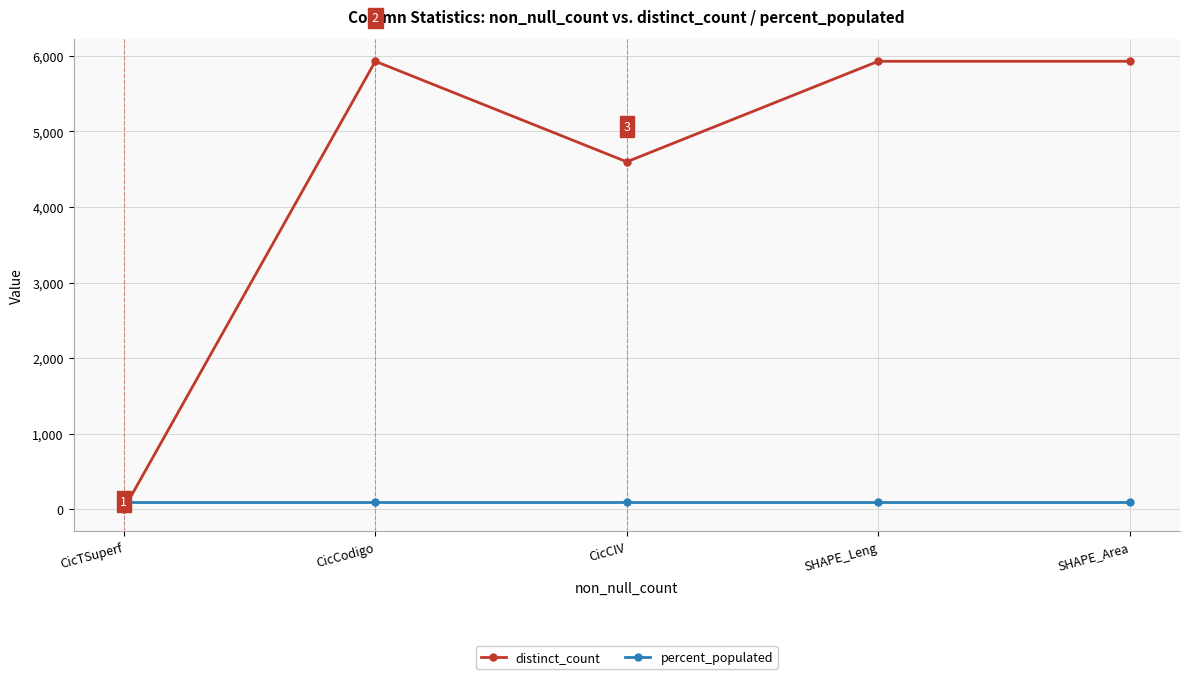

How many times do distinct_count and percent_populated cross each other?

1